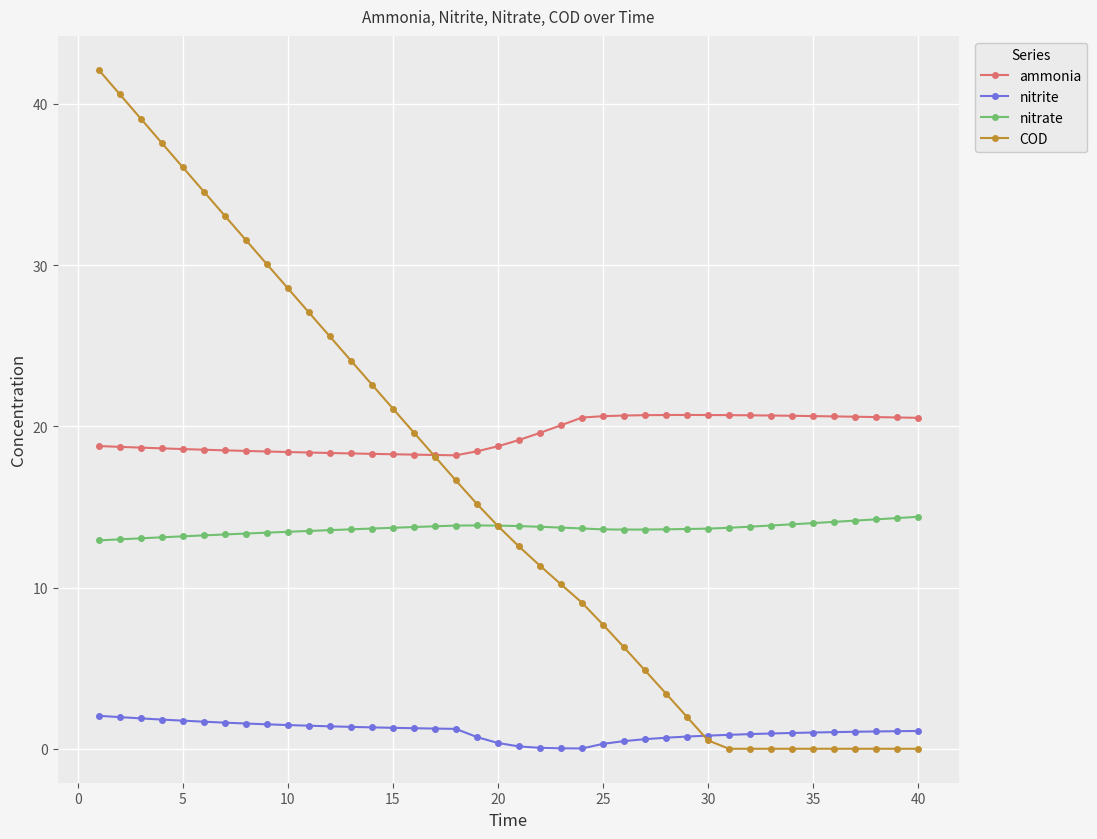

Is this an area chart (filled region under the line)?

No